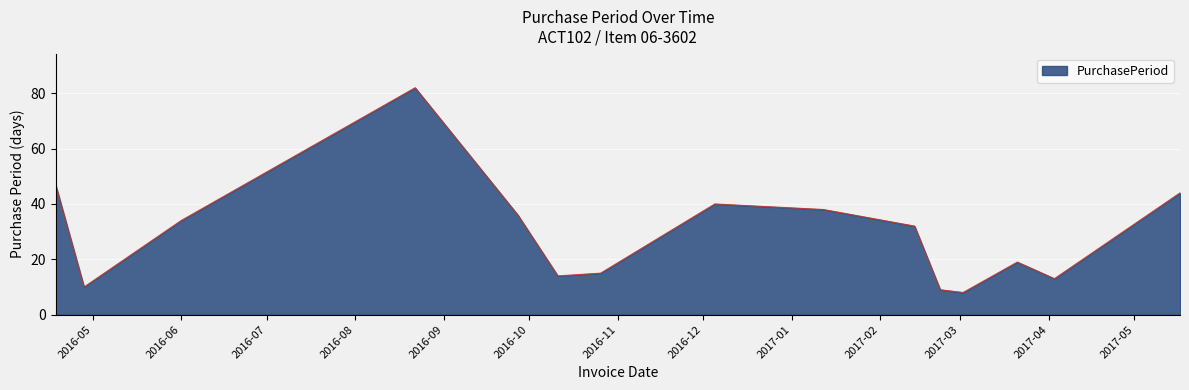

What is the smallest value displayed?

8